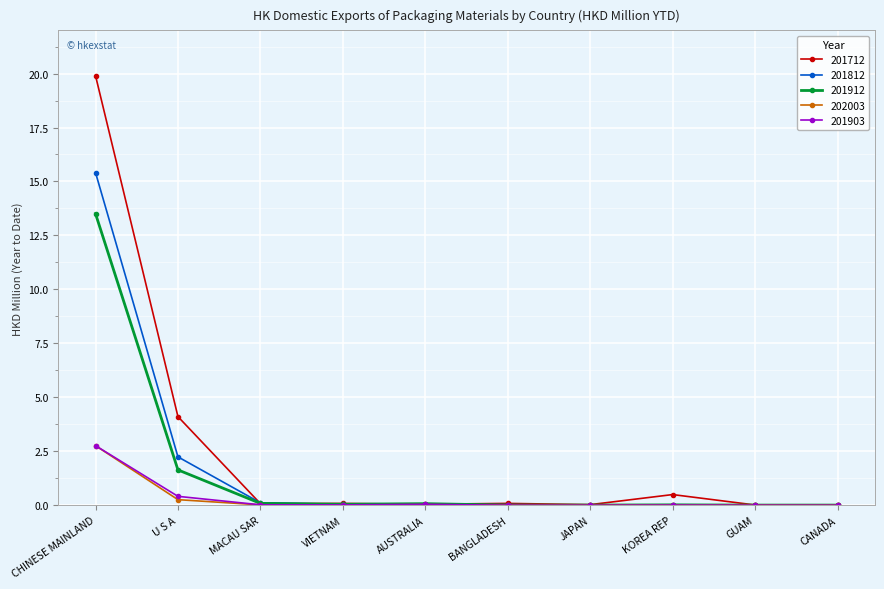

At which category is the sum across all series the highest?

CHINESE MAINLAND